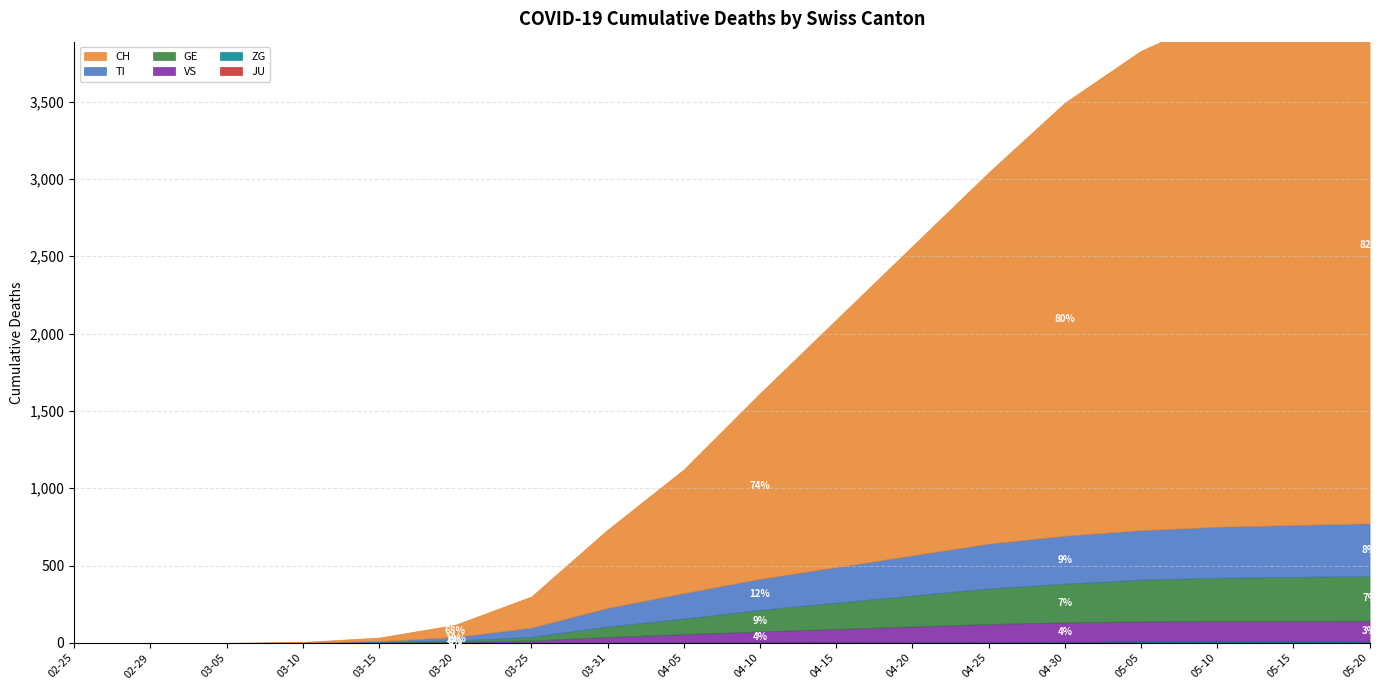

True or false: GE has more than 2 points higher than both neighbors.

False